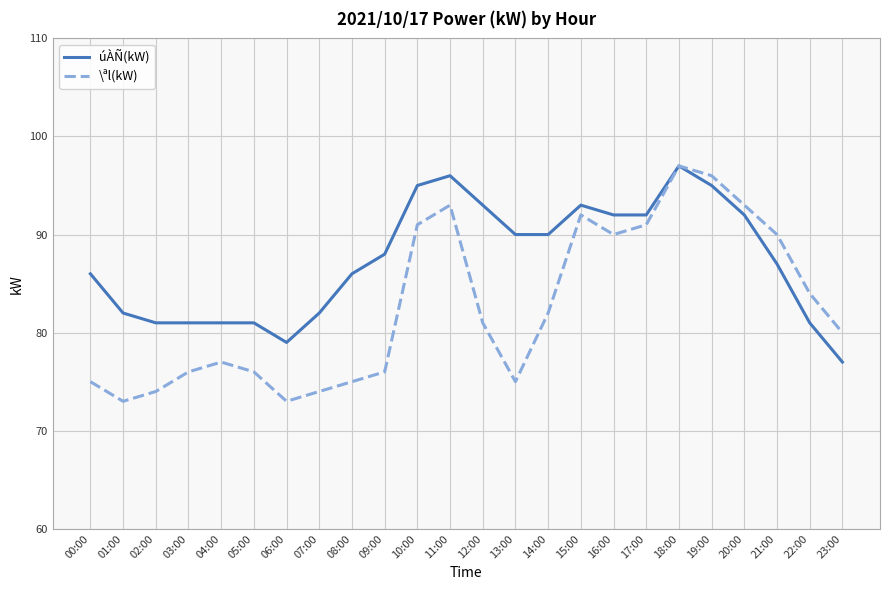

Which series has the largest range (max minus min)?

\ªl(kW)